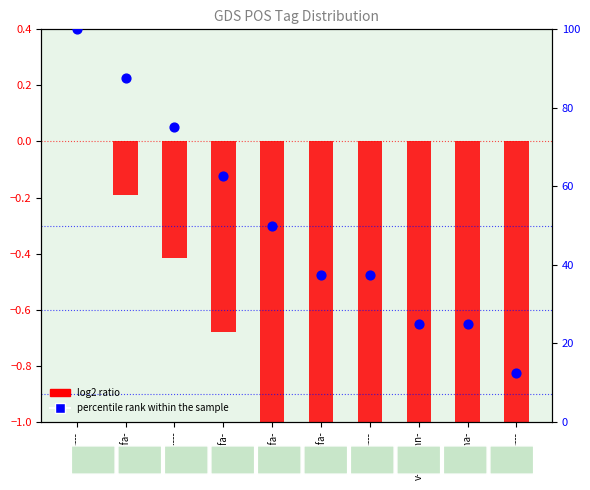

Is the value of percentile rank within the sample at u-------- greater than the value of log2 ratio at a-s---fa-?

Yes